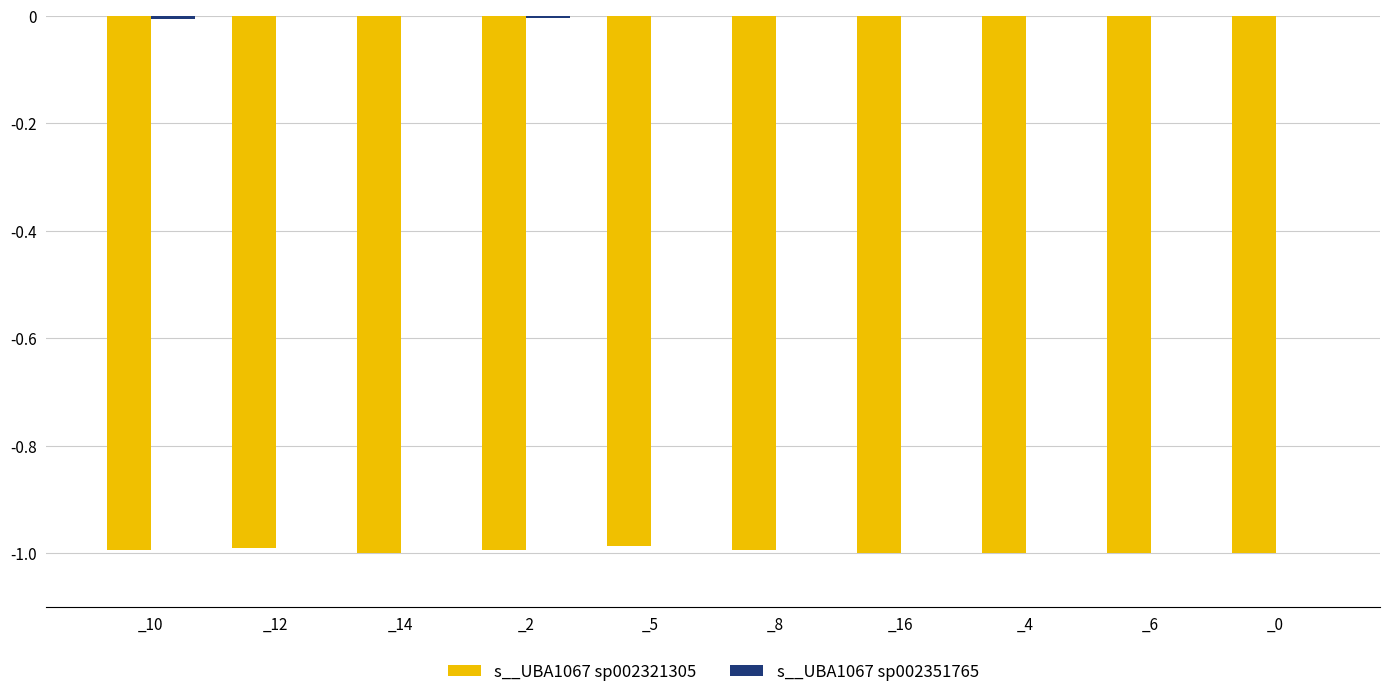

The value of s__UBA1067 sp002321305 at _2 is -1.0. True or false?

True